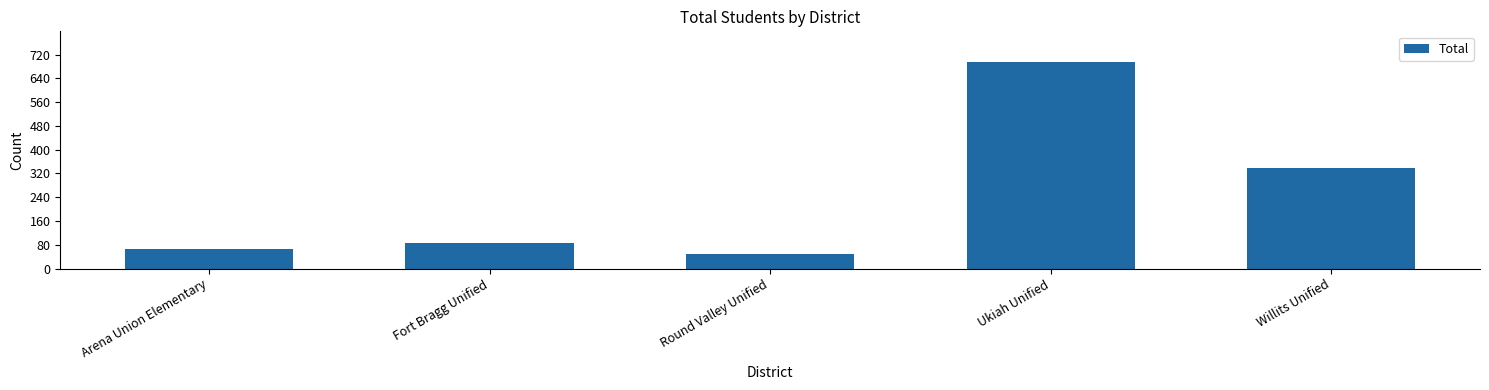

The value at Arena Union Elementary is 16. True or false?

False